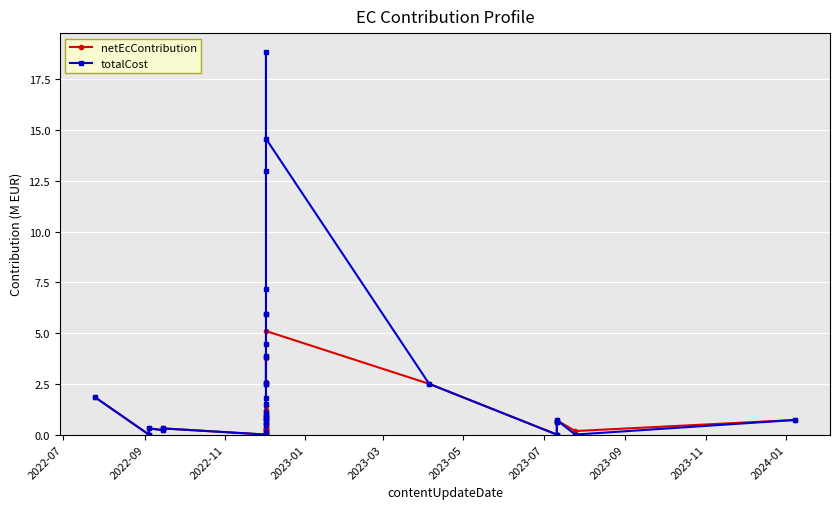

Which series has the largest total across all categories?

totalCost